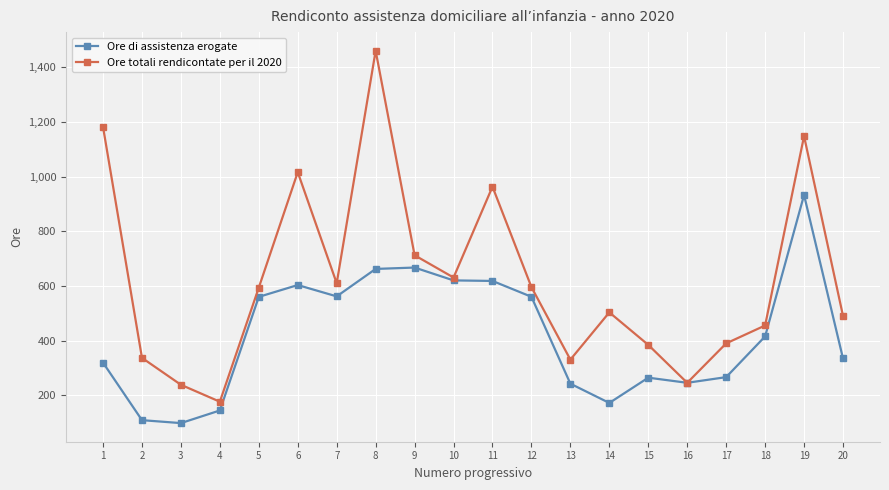

What is the lowest value of the Ore totali rendicontate per il 2020 series?

176.0